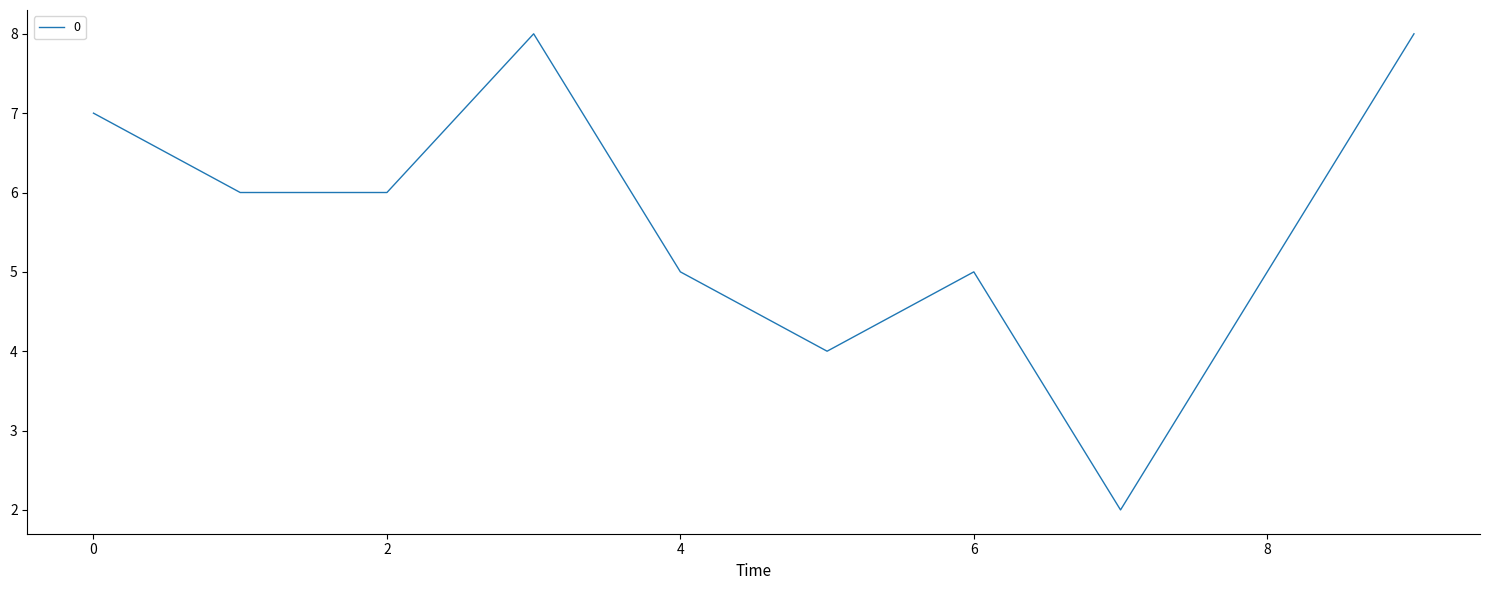

What is the maximum value shown in the chart?

8